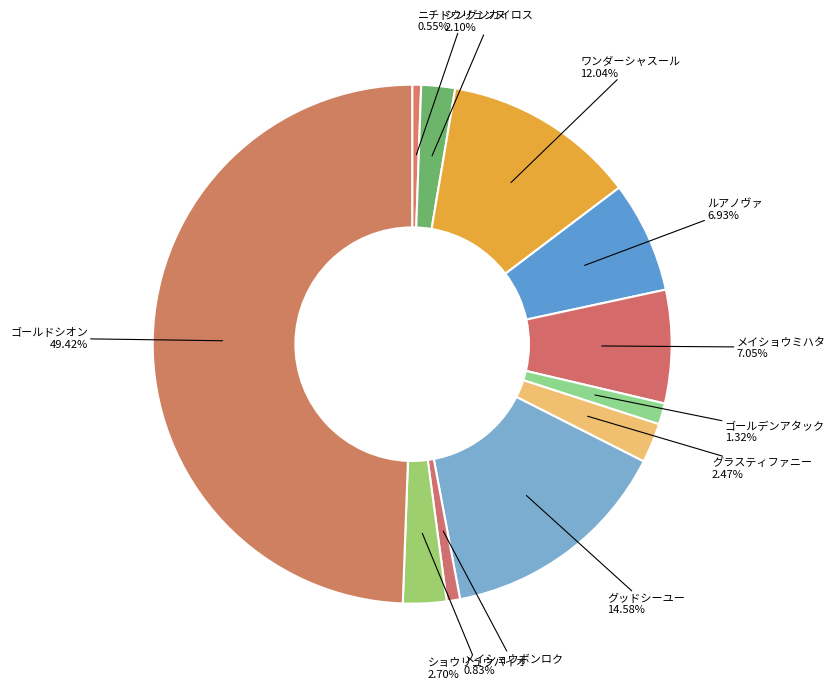

How many segments does this pie chart have?

11